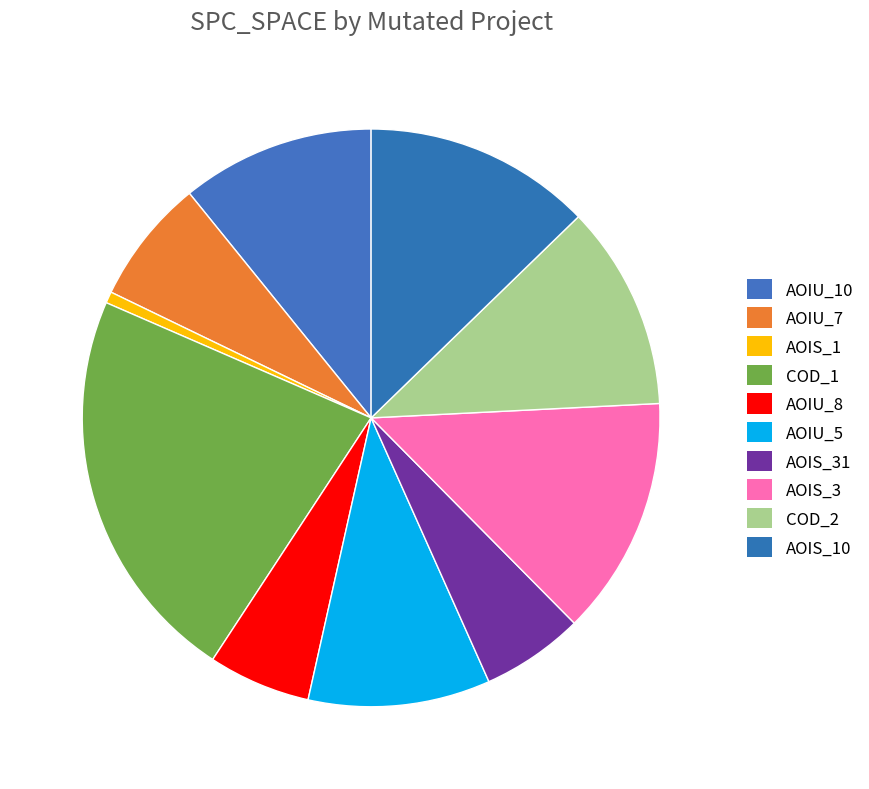

Rank the categories by value from lowest to highest.

CreditWorthiness.Account.AOIS_1, DailyLimit.Account.AOIU_8, DailyLimit.Account.AOIS_31, DailyLimit.Account.AOIU_7, DailyLimit.Account.AOIU_5, DailyLimit.Account.AOIU_10, DailyLimit.Account.COD_2, DailyLimit.Account.AOIS_10, DailyLimit.Account.AOIS_3, DailyLimit.Account.COD_1